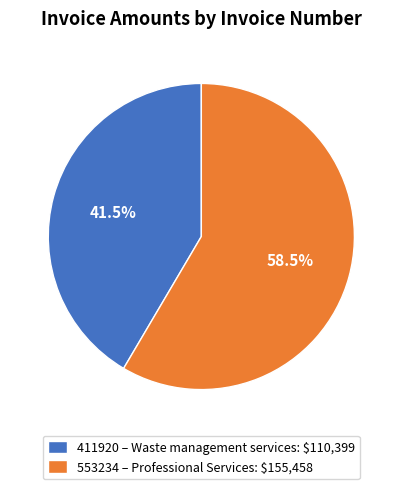

What is the smallest slice in the pie chart?

411920 – Waste management services: $110,399